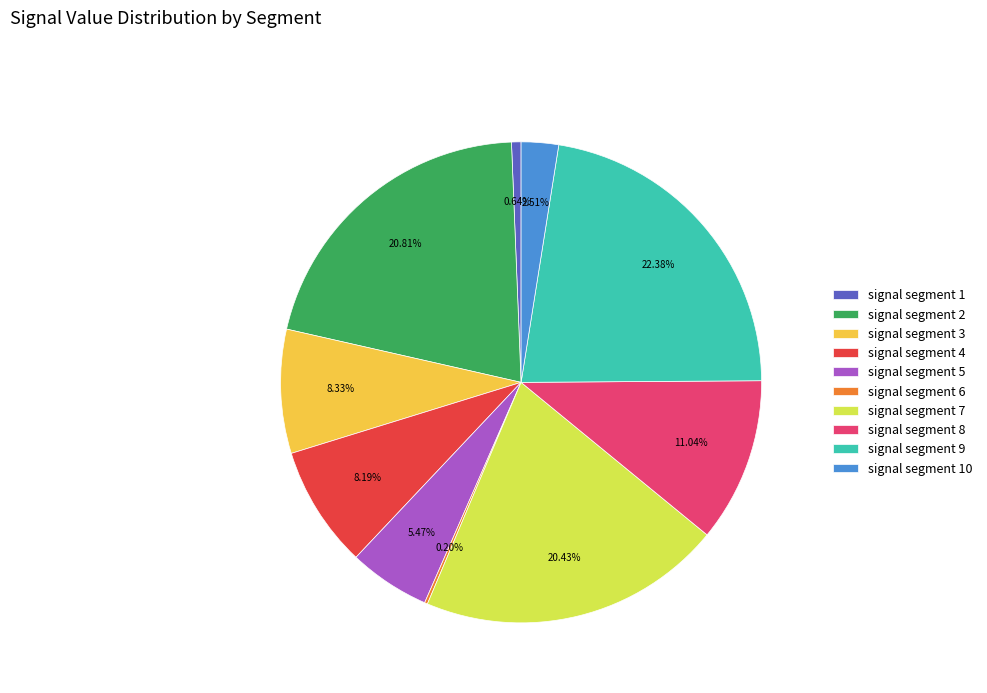

To the nearest percent, what is the average slice percentage?

10%